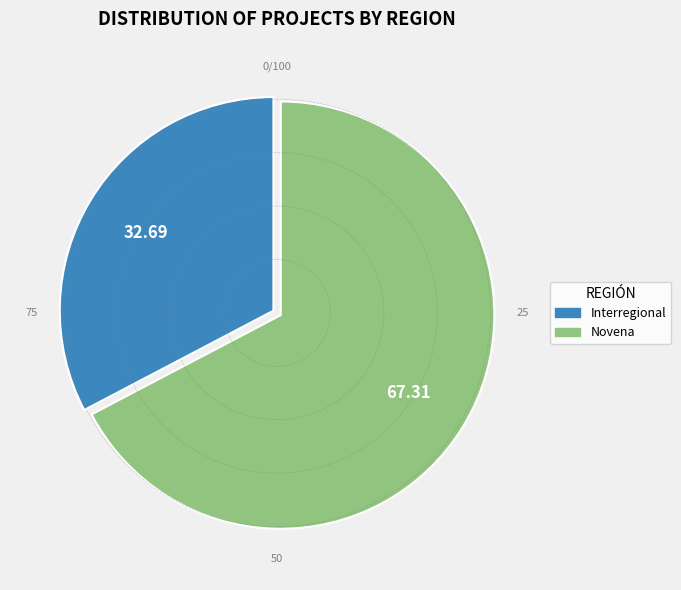

Between Interregional and Novena, which is larger?

Novena